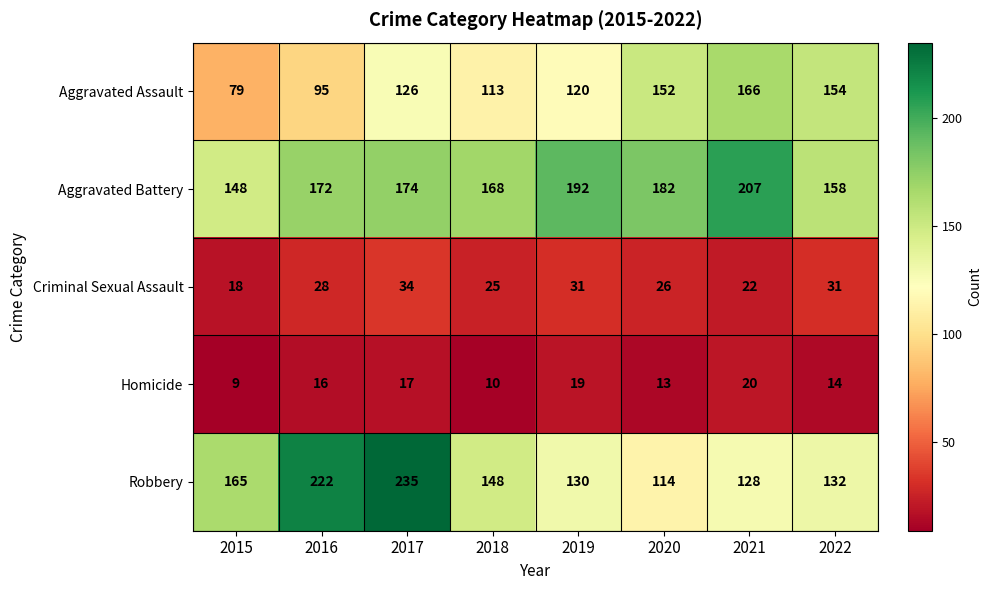

What is the spread (max minus min) of values at 2015?

156